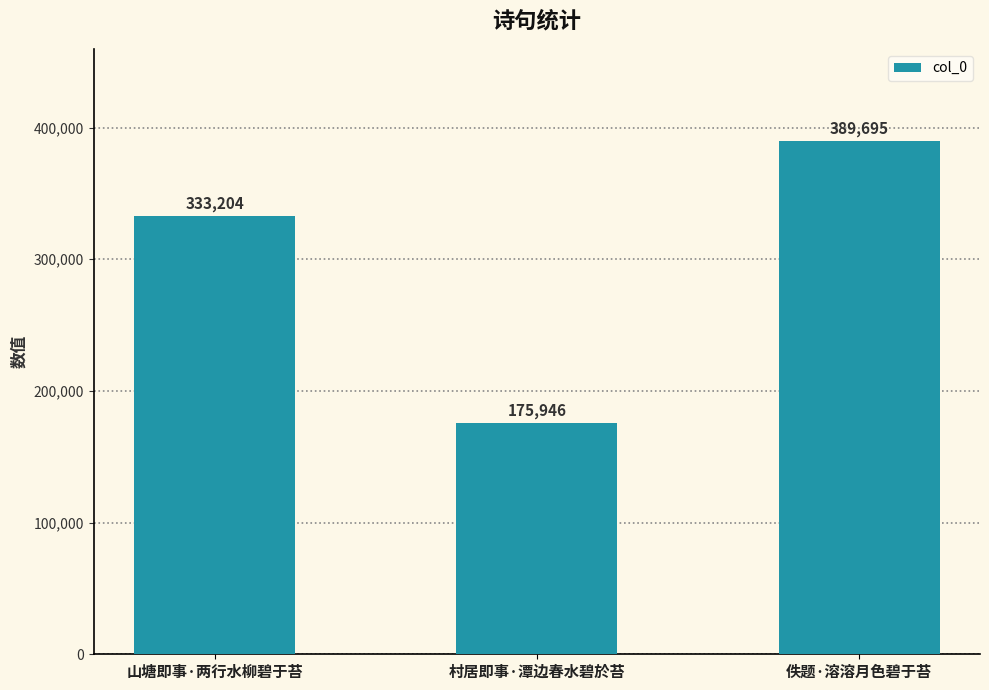

Count the values in the range 175946 to 389695.

3